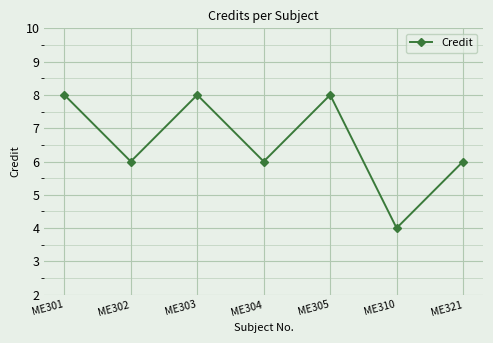

Between ME301 and ME321, which is larger?

ME301